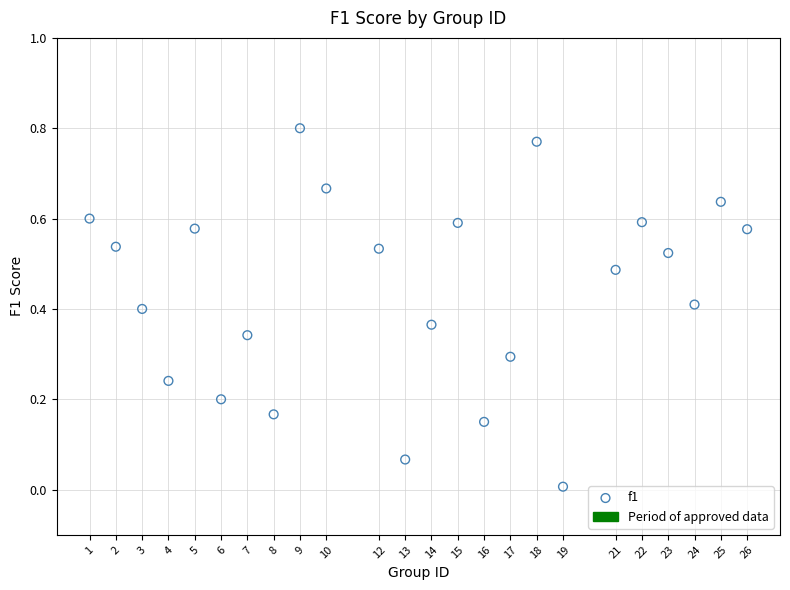

What is the range of X values (max minus min)?

25.0